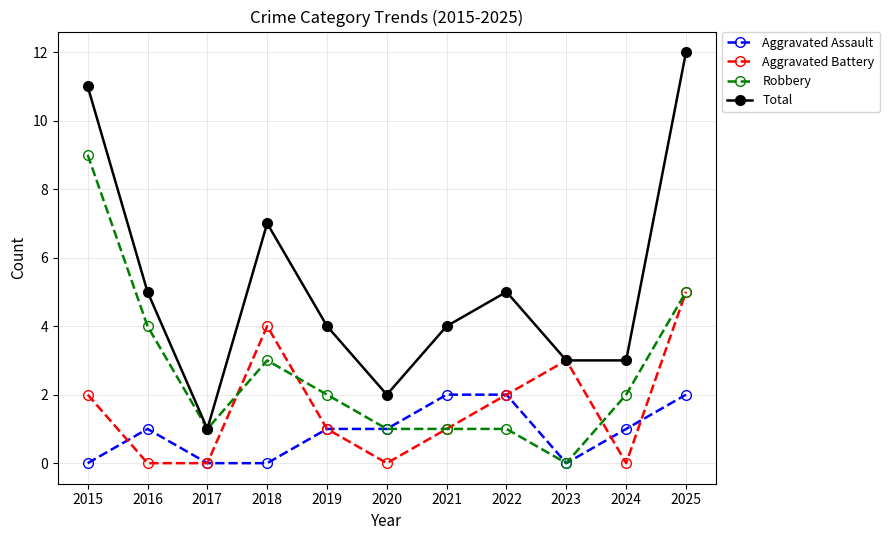

How many data points in Robbery are less than 2?

5